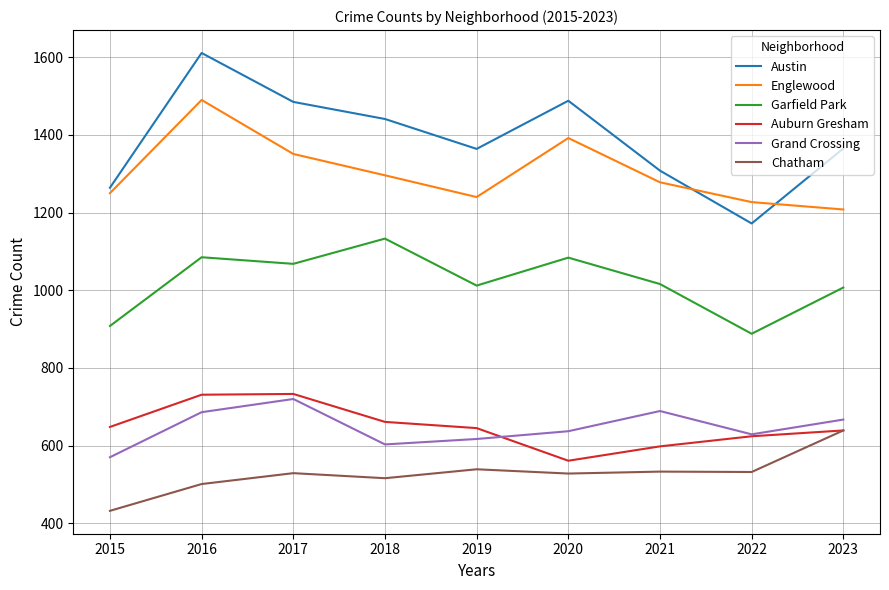

Is the value of Grand Crossing at 2023 greater than the value of Chatham at 2023?

Yes